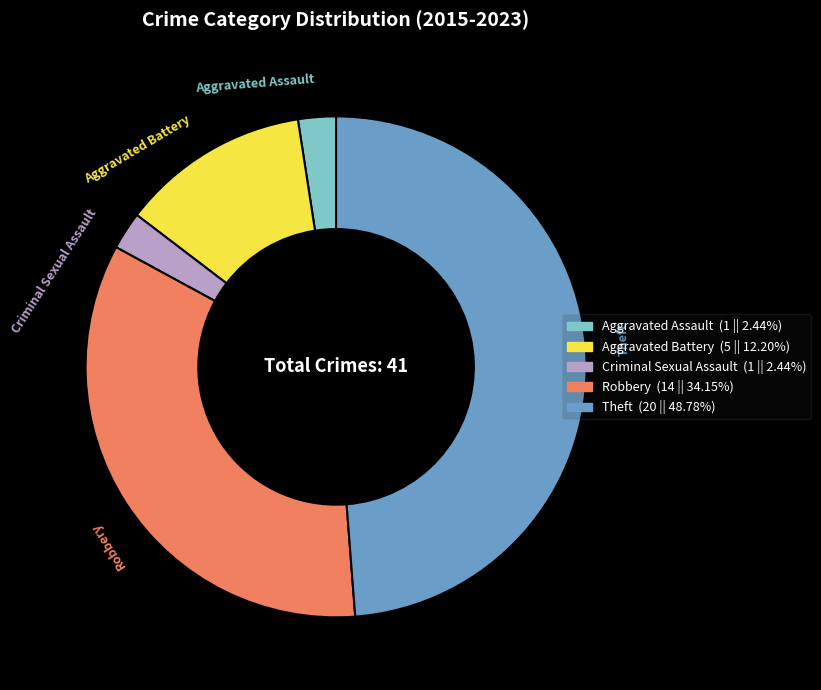

Does Robbery account for over 50% of the chart?

No